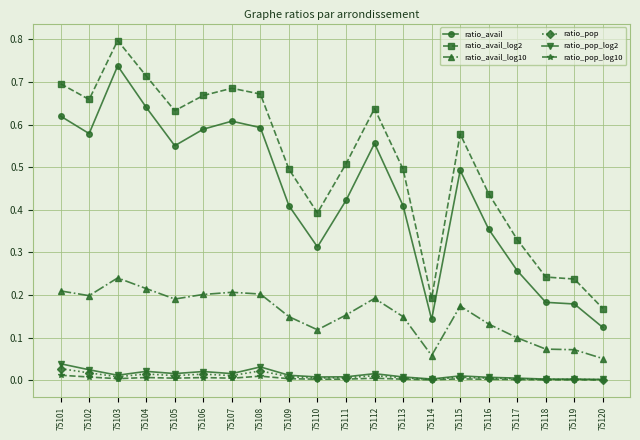

What is the average value of the ratio_avail_log2 series?

0.5